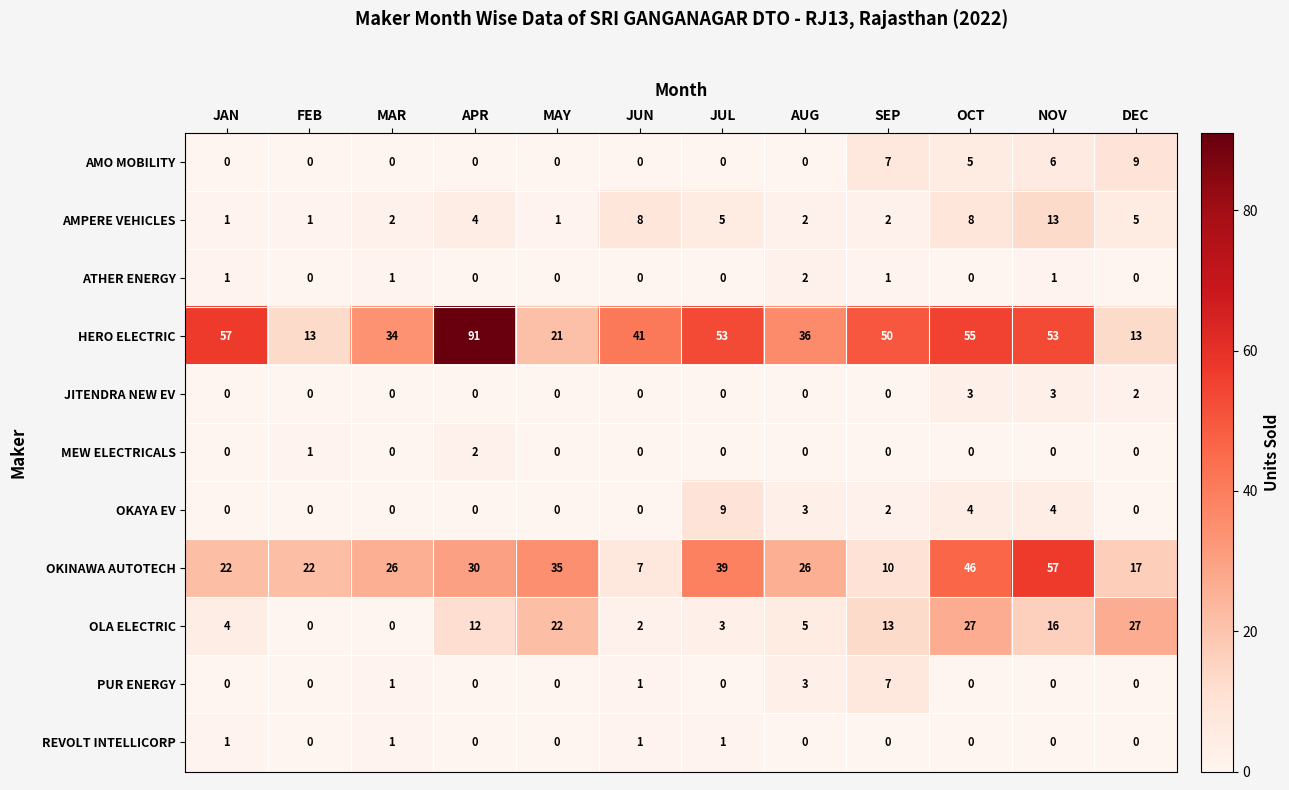

What is the sum of all OKINAWA AUTOTECH values?

337